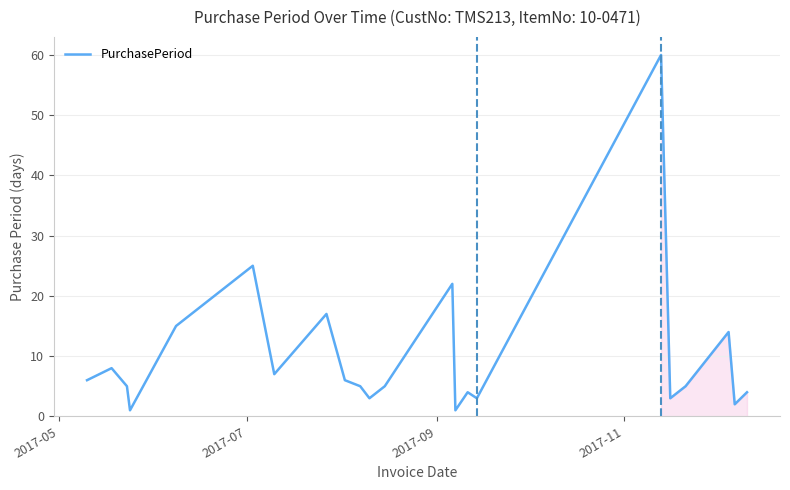

Does the chart have visible grid lines?

Yes